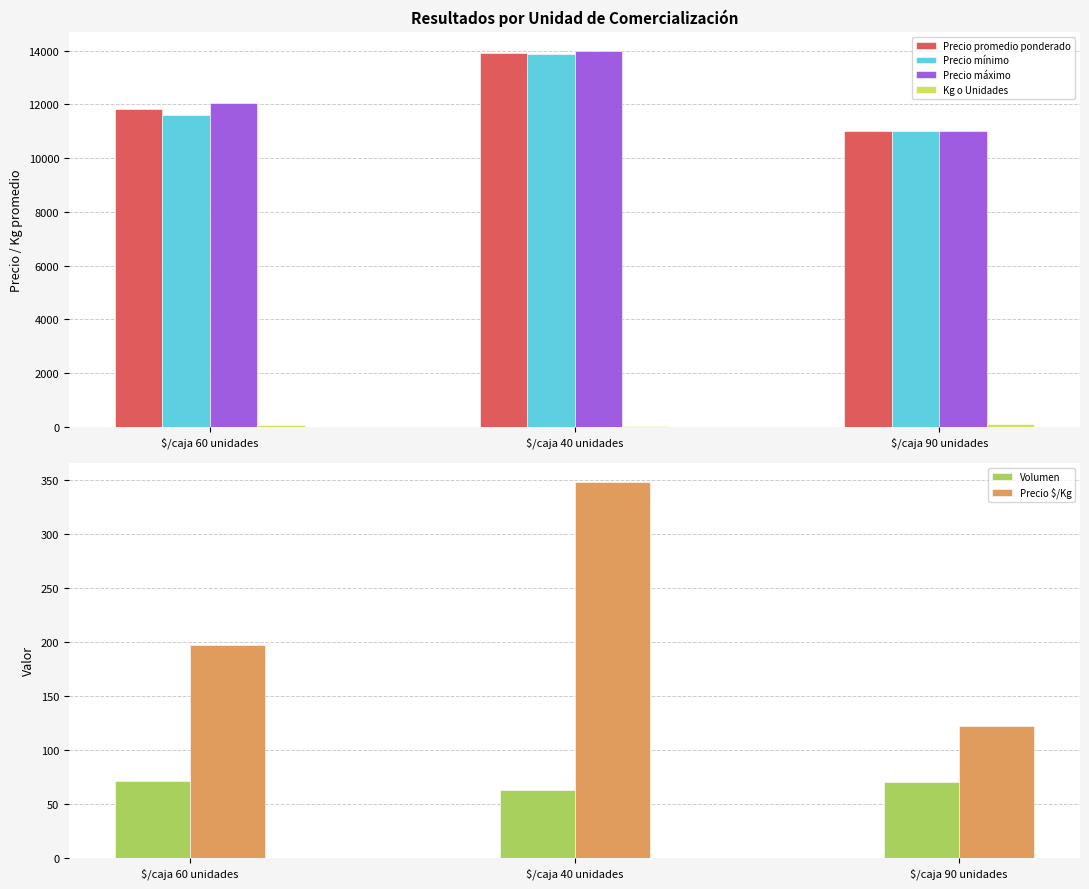

What value does the Precio máximo series have at $/caja 60 unidades?

12034.5